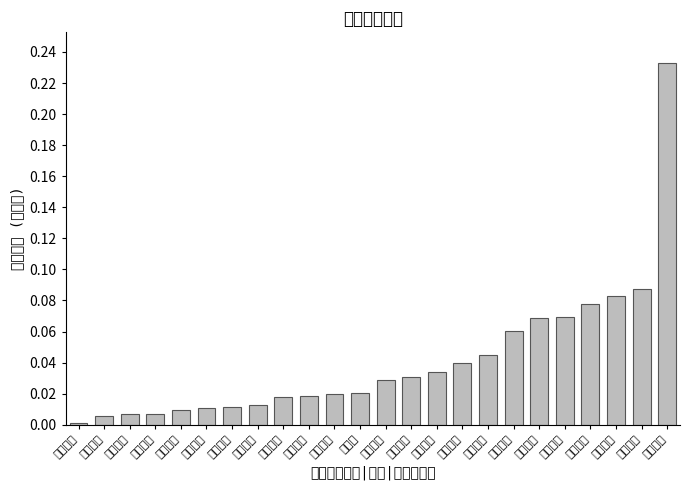

How many data points does each series have?

24